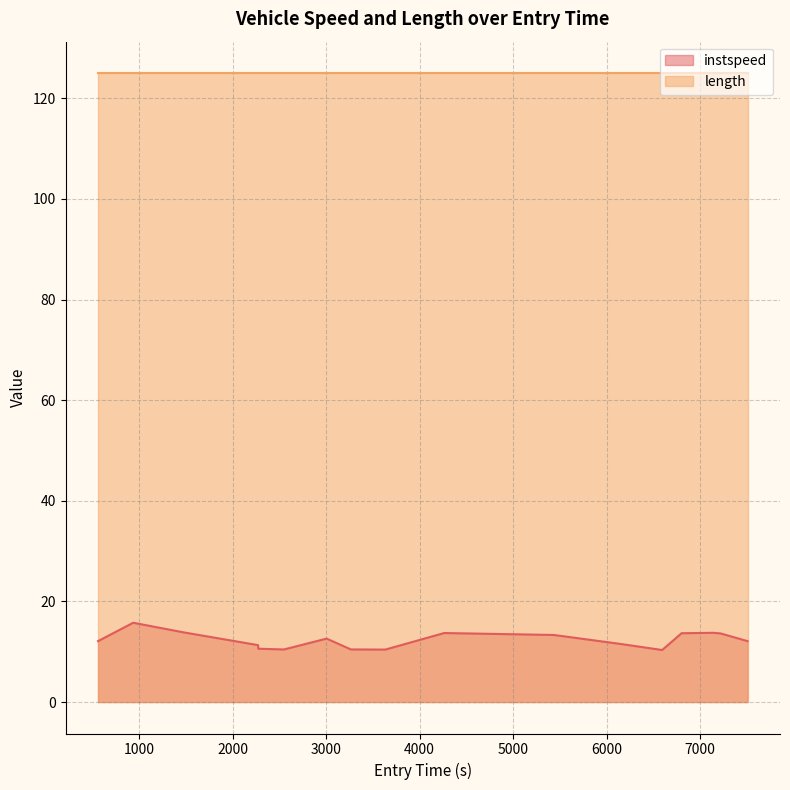

Between 1063.0 and 3052.0, which is larger?

1063.0